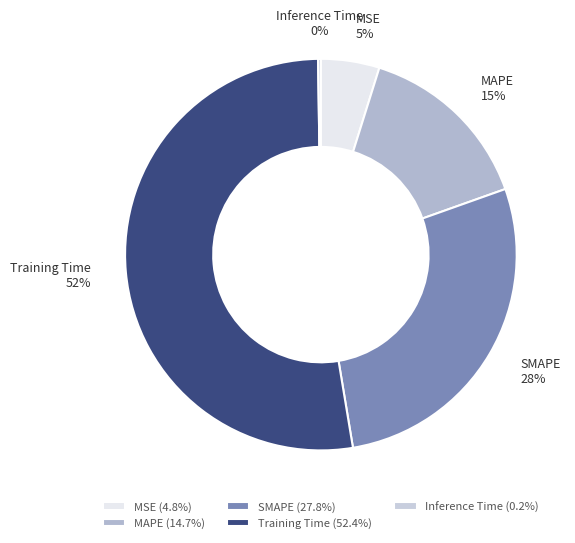

Does SMAPE represent more than half of the total?

No